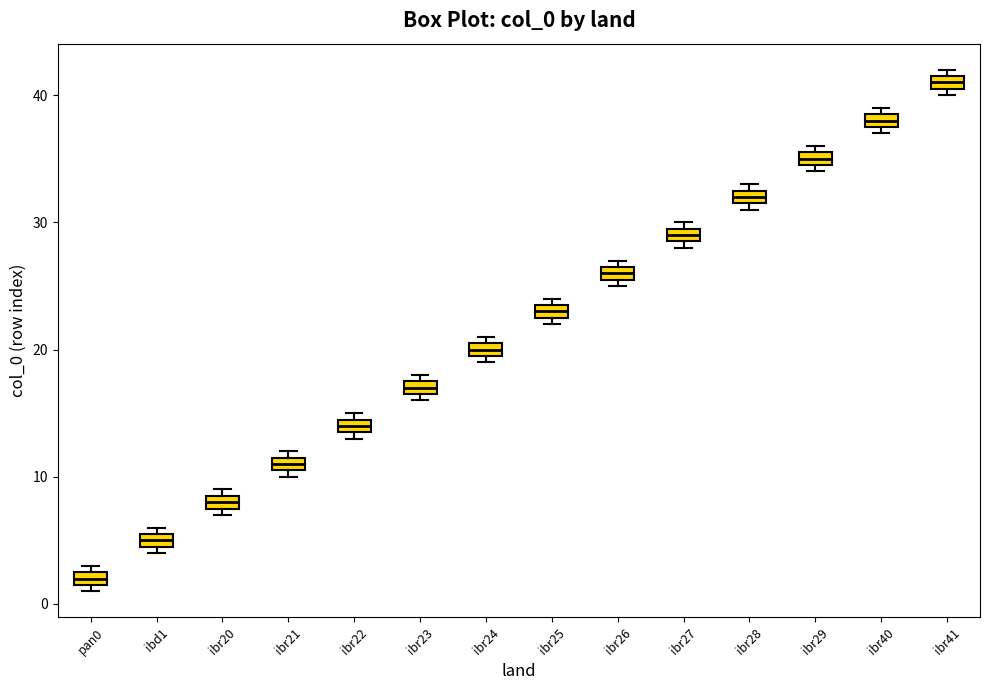

Where is the upper edge of the box for ibd1 on the y-axis? The values are not printed on the chart, so give them approximately, as read against the axis.

6